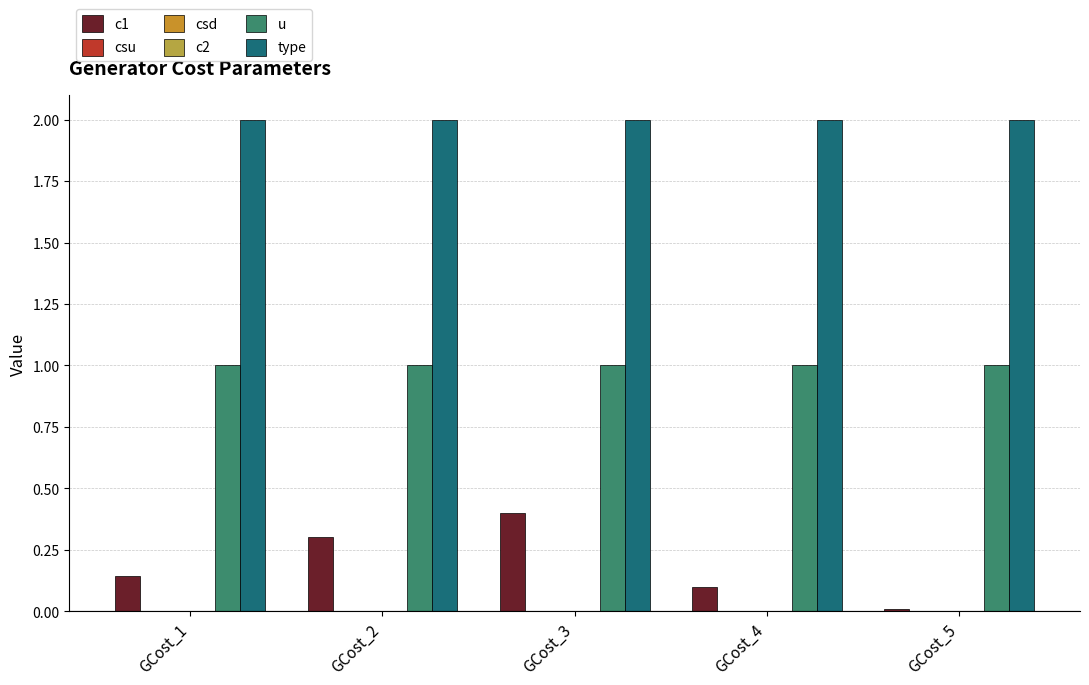

Reading right to left, list all the values displayed in this chart.

c1: 0.0	0.1	0.4	0.3	0.1
csu: 0.0	0.0	0.0	0.0	0.0
csd: 0.0	0.0	0.0	0.0	0.0
c2: 0.0	0.0	0.0	0.0	0.0
u: 1.0	1.0	1.0	1.0	1.0
type: 2.0	2.0	2.0	2.0	2.0